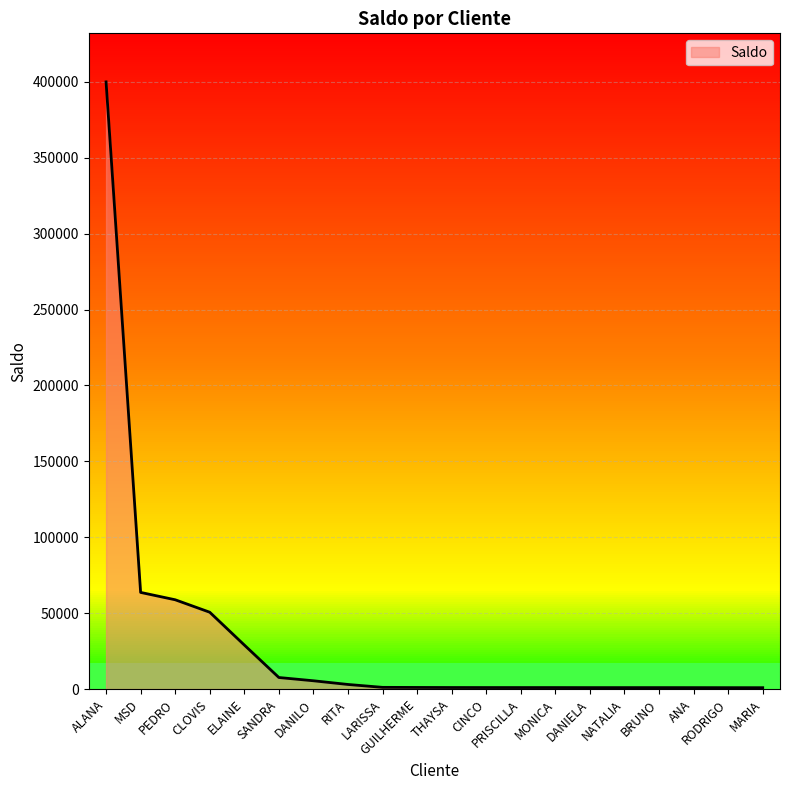

What is the average value?

31482.9